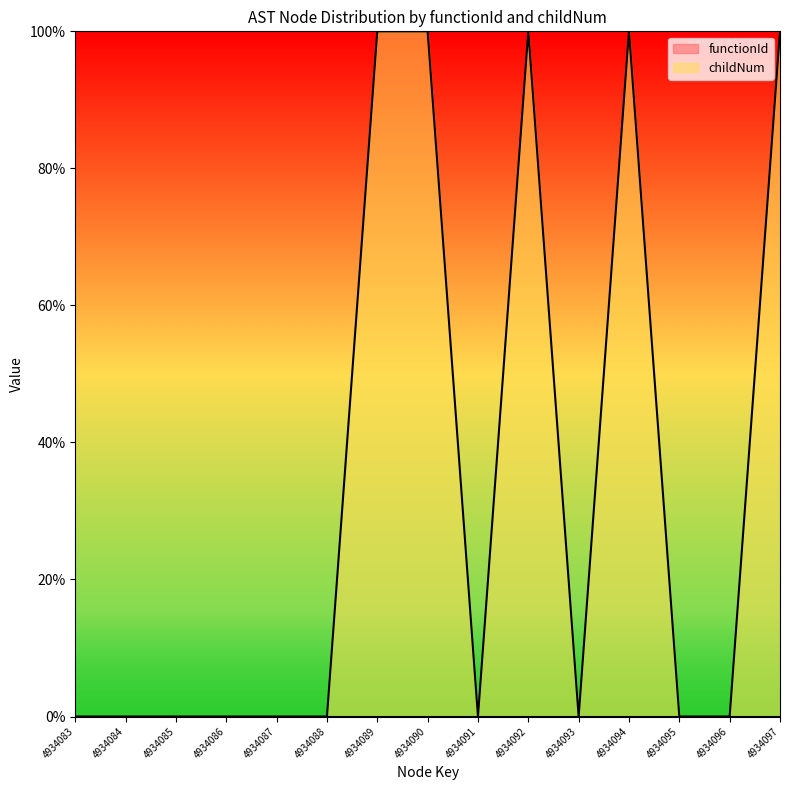

How many lines are shown in the chart?

1